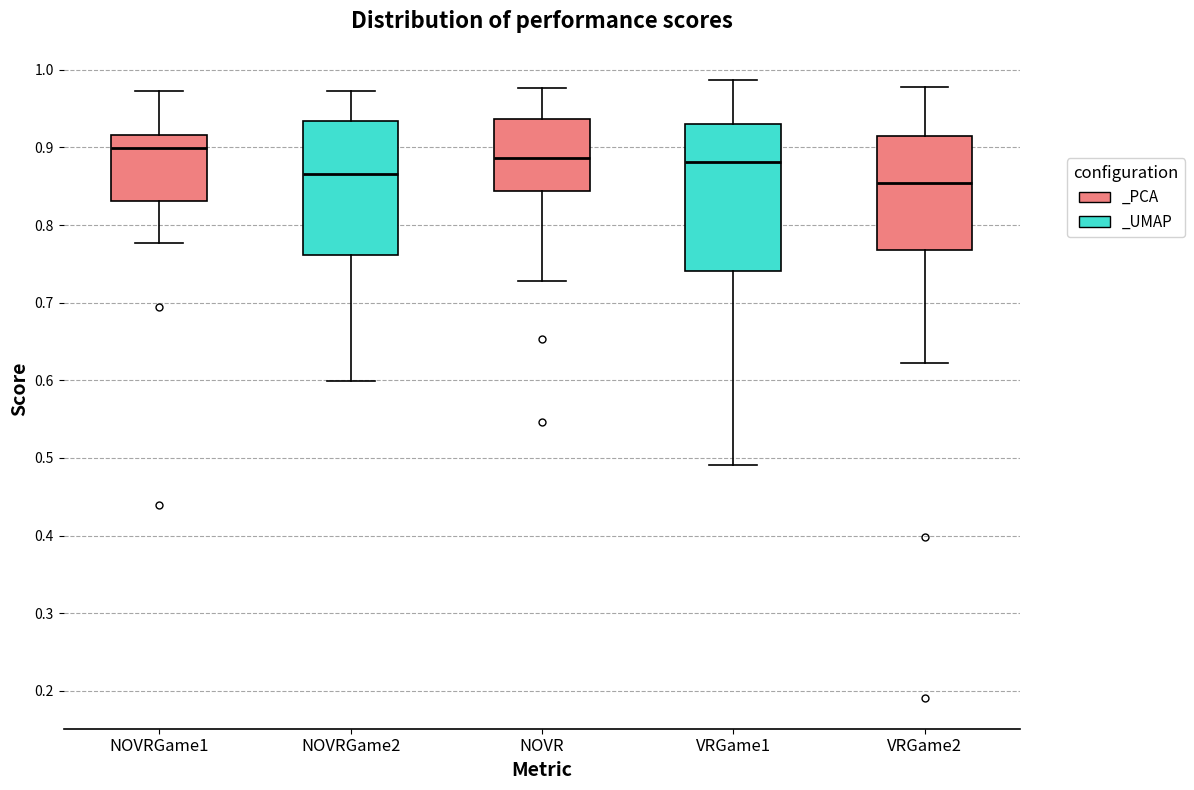

Which box's median line is the lowest?

VRGame2